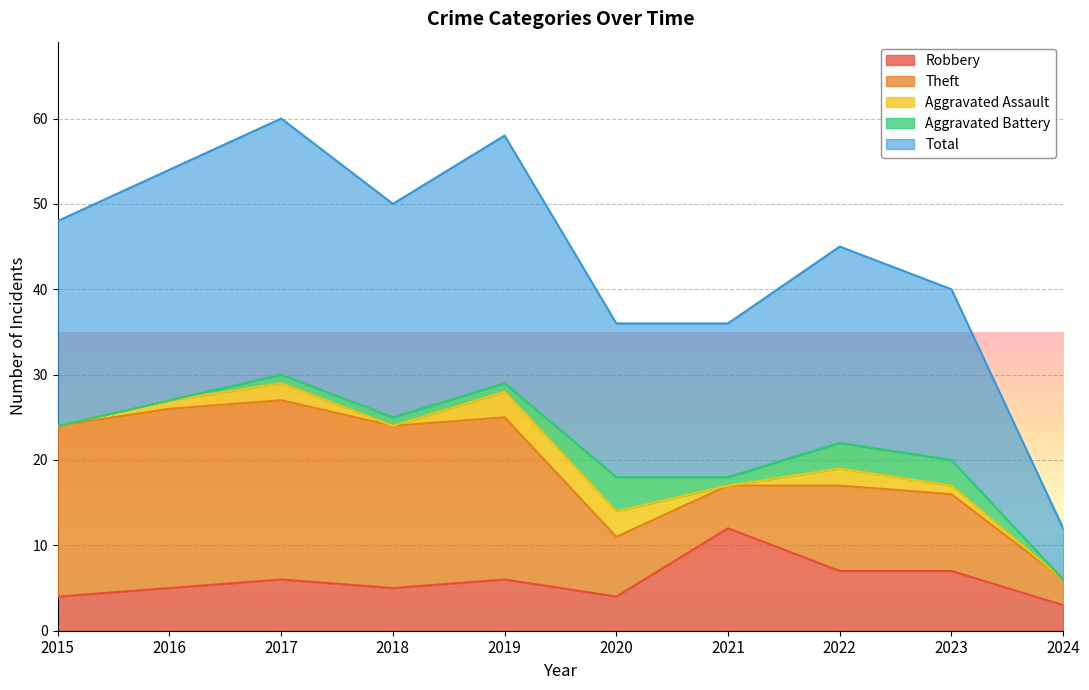

Rank the series at 2019 from lowest to highest value.

Aggravated Battery, Aggravated Assault, Robbery, Theft, Total